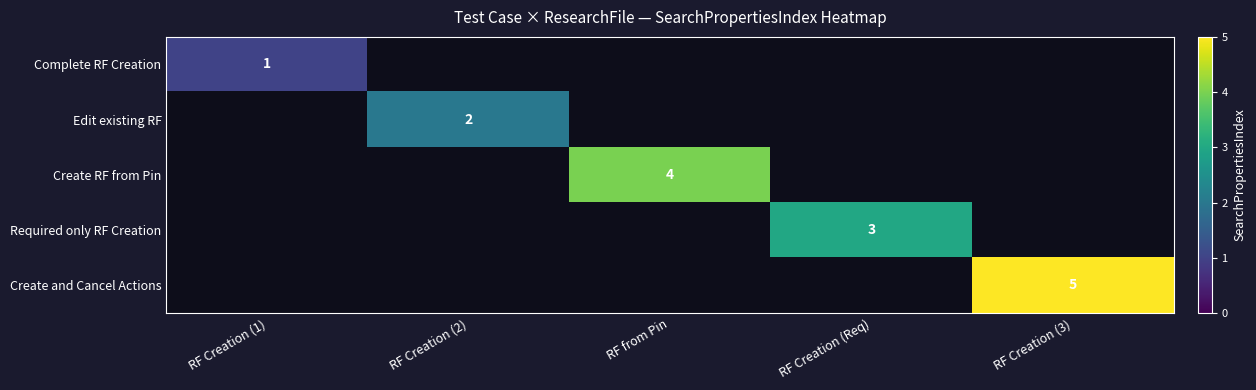

True or false: Edit existing RF has a value of 2 at RF Creation (2).

True